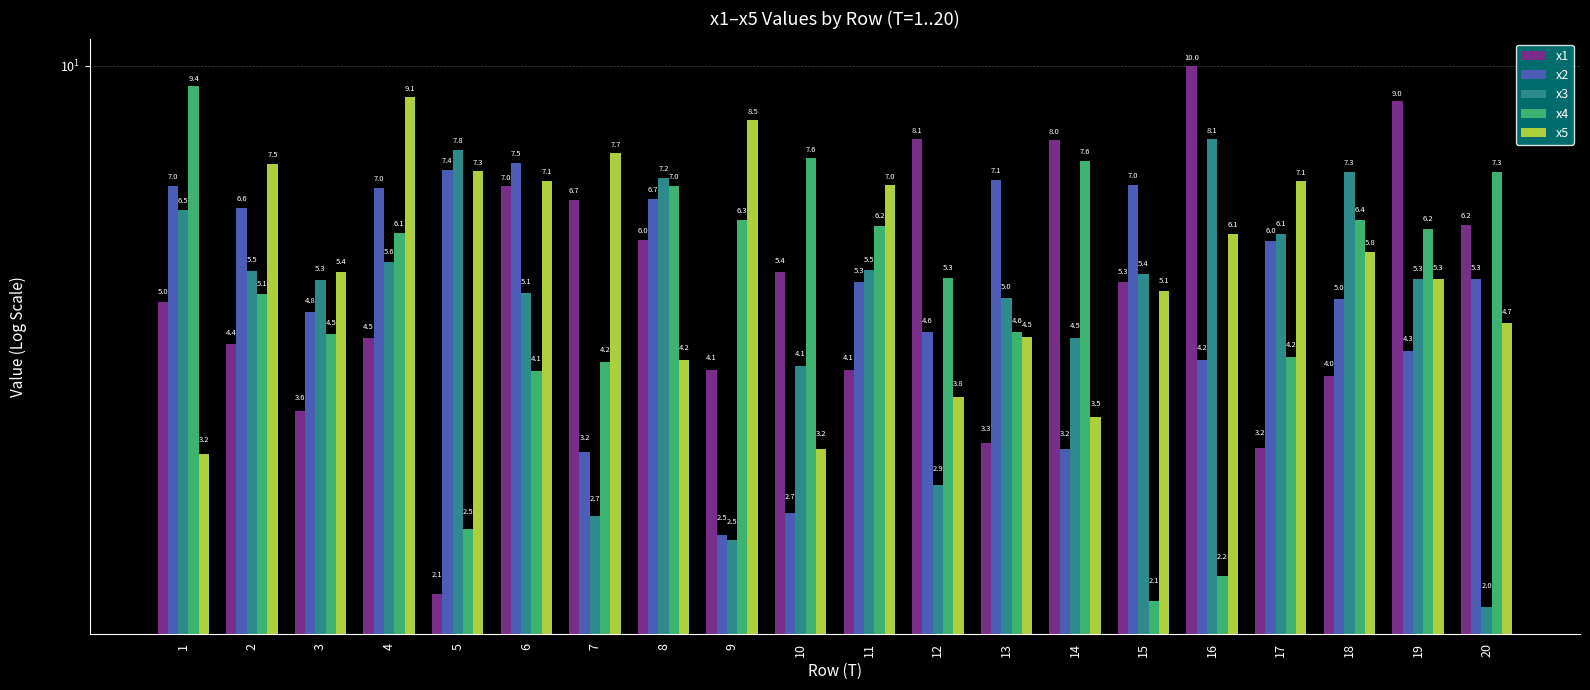

How many data points in x5 are less than 5?

7